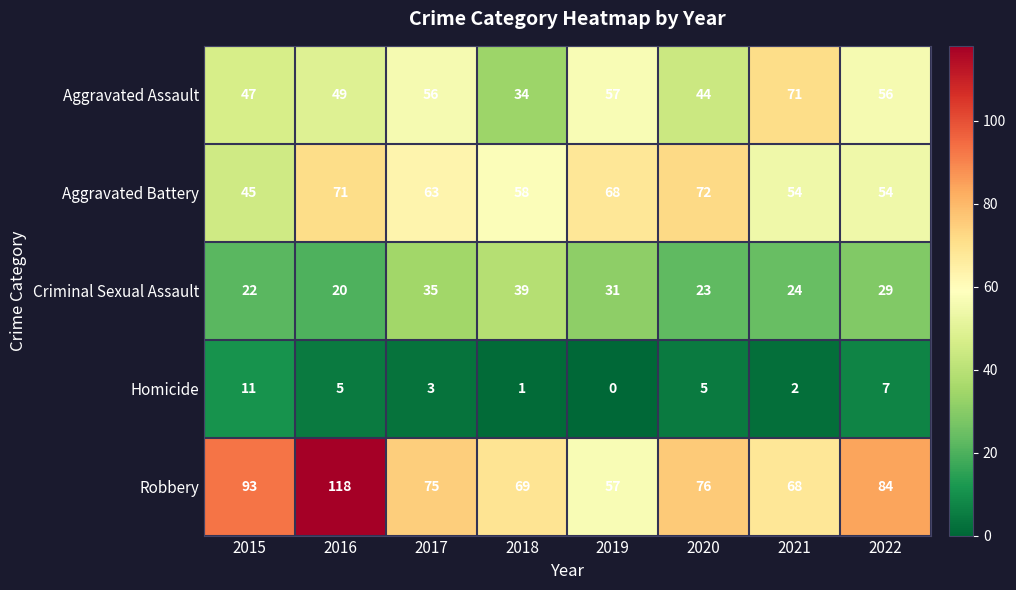

True or false: Robbery has a value of 116 at 2020.

False